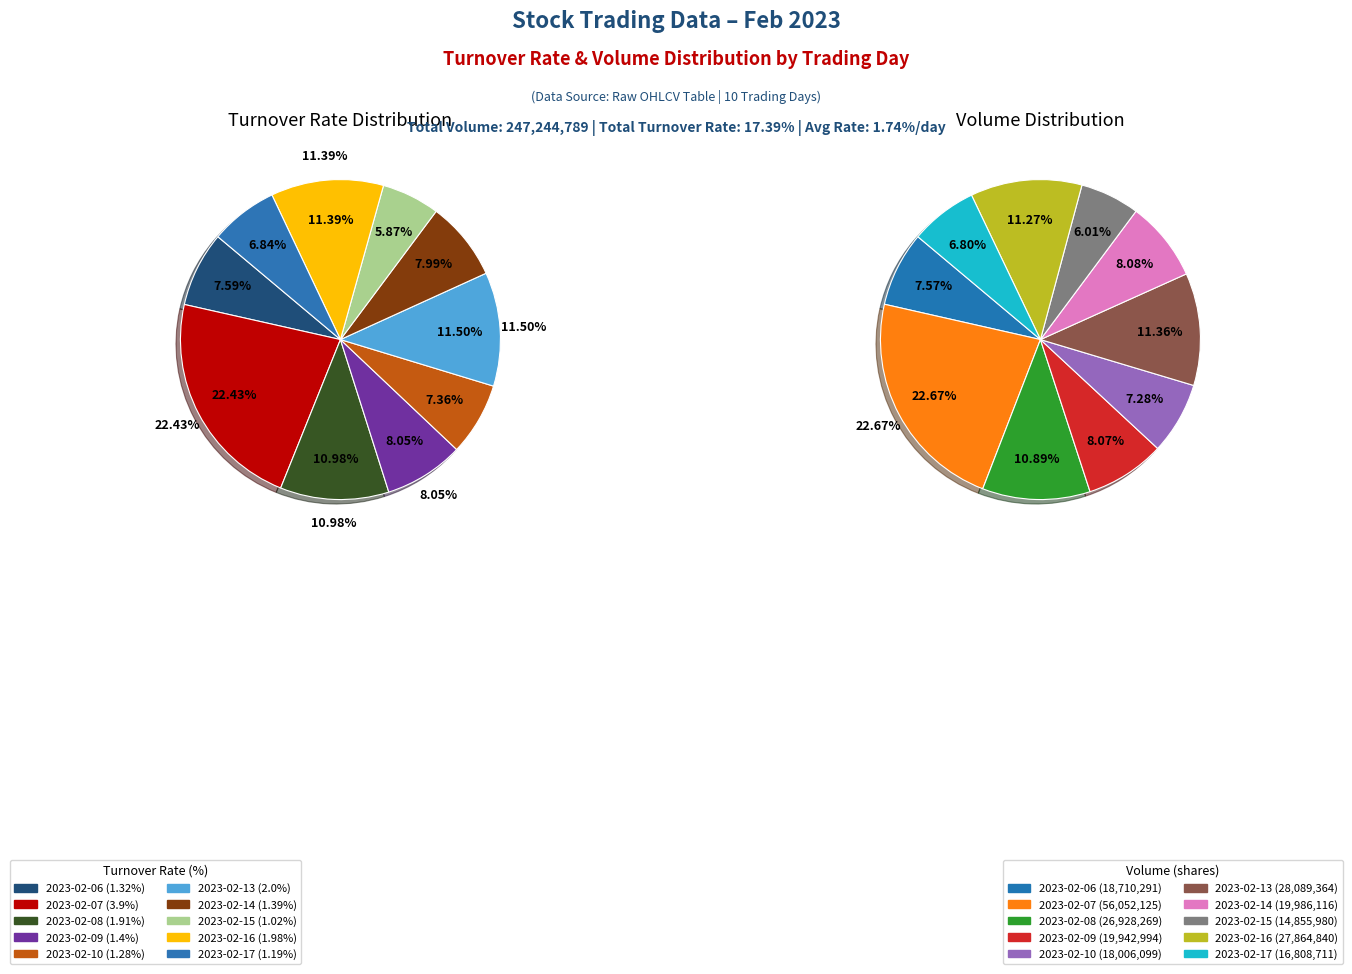

Rank the categories by value from lowest to highest.

2023-02-15, 2023-02-17, 2023-02-10, 2023-02-06, 2023-02-14, 2023-02-09, 2023-02-08, 2023-02-16, 2023-02-13, 2023-02-07